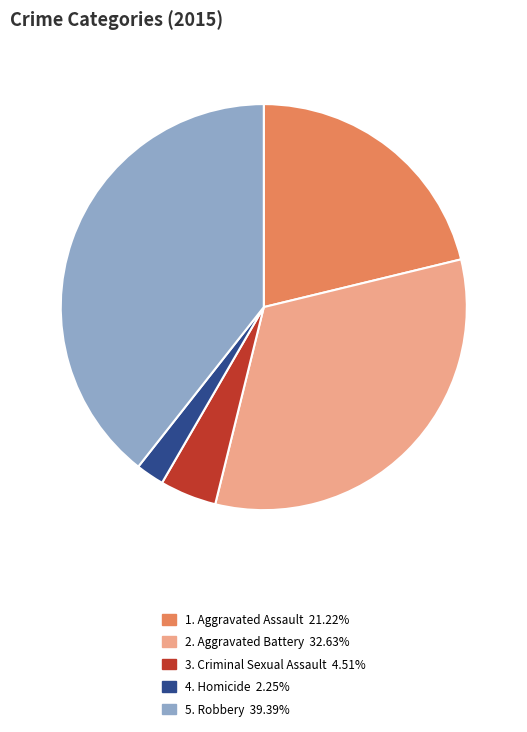

How many slices are in this pie chart?

5